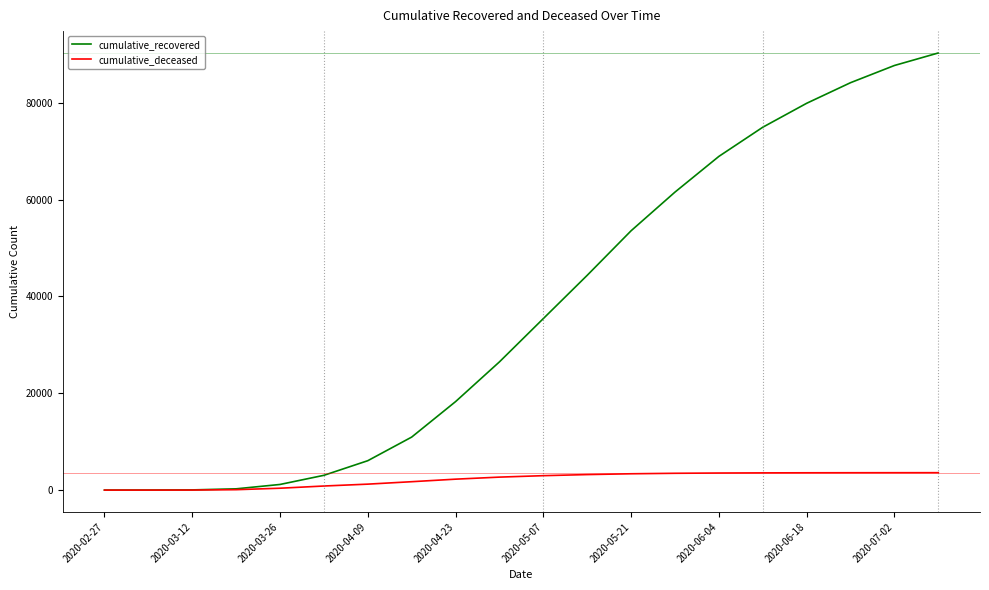

What is the greatest value displayed?

90310